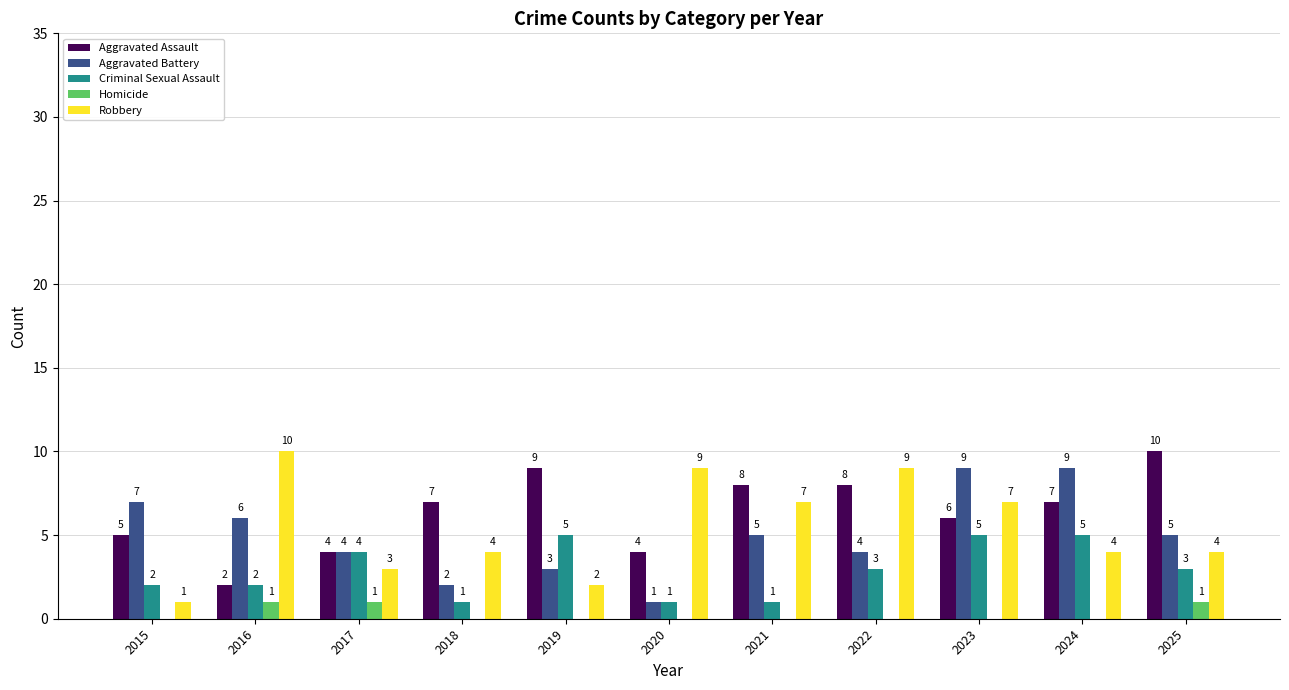

What is the maximum value shown in the chart?

10